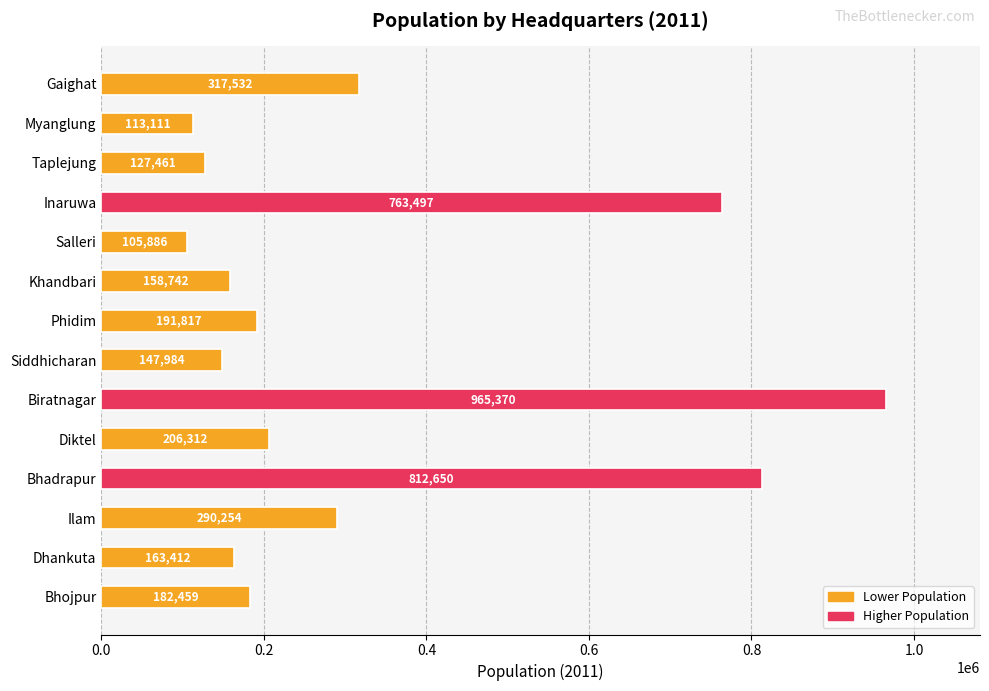

Approximately how many times larger is the value at Salleri compared to Ilam?

0.4